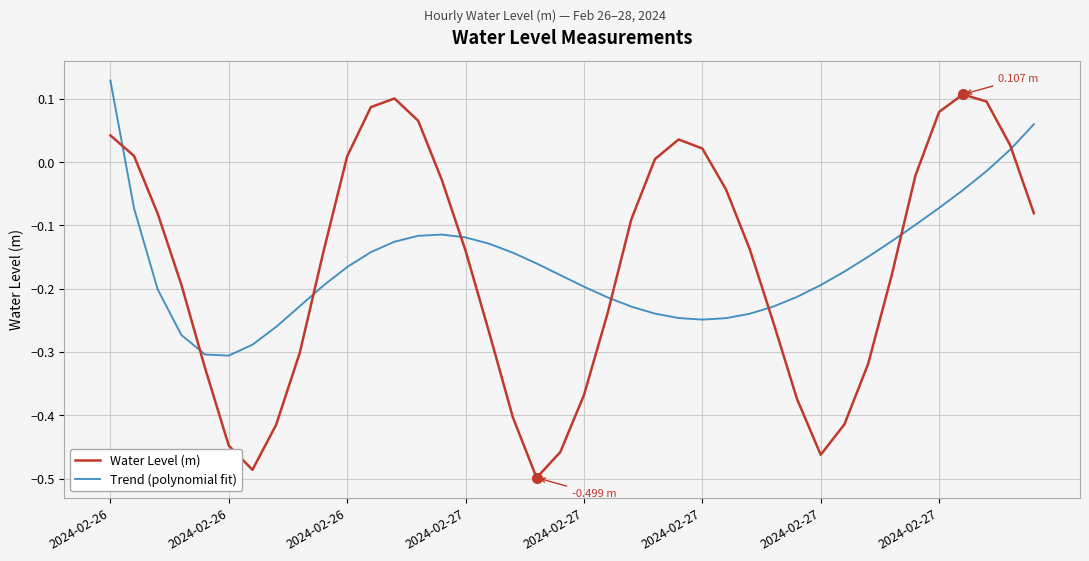

In Water Level (m), how many points are lower than both neighbors (excluding endpoints)?

3